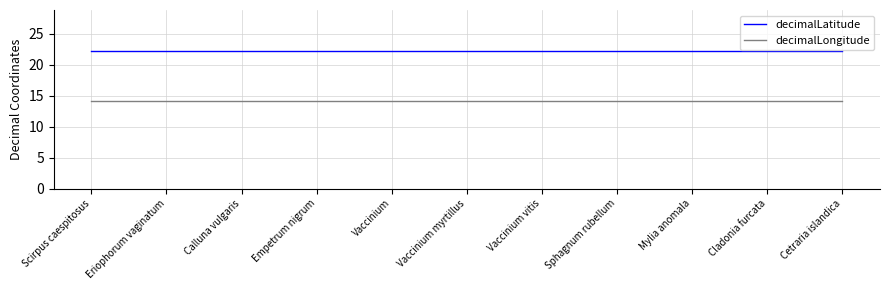

Reading left to right, transcribe all the data shown in this chart.

decimalLatitude: Scirpus caespitosus=22.2	Eriophorum vaginatum=22.2	Calluna vulgaris=22.2	Empetrum nigrum=22.2	Vaccinium=22.2	Vaccinium myrtillus=22.2	Vaccinium vitis=22.2	Sphagnum rubellum=22.2	Mylia anomala=22.2	Cladonia furcata=22.2	Cetraria islandica=22.2
decimalLongitude: Scirpus caespitosus=14.2	Eriophorum vaginatum=14.2	Calluna vulgaris=14.2	Empetrum nigrum=14.2	Vaccinium=14.2	Vaccinium myrtillus=14.2	Vaccinium vitis=14.2	Sphagnum rubellum=14.2	Mylia anomala=14.2	Cladonia furcata=14.2	Cetraria islandica=14.2